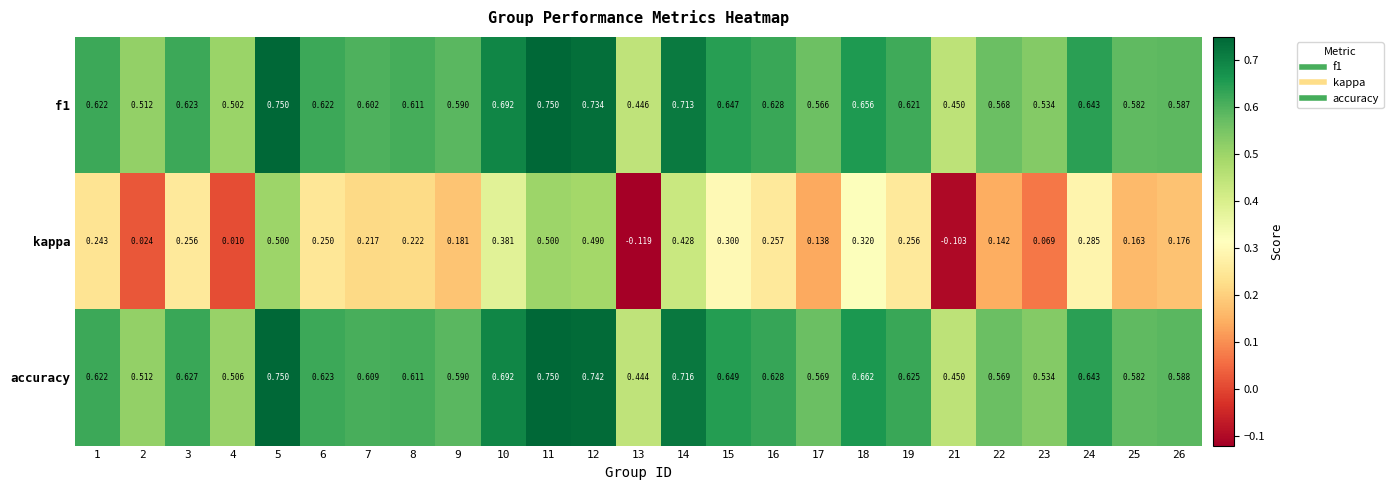

How many data points does each series have?

25